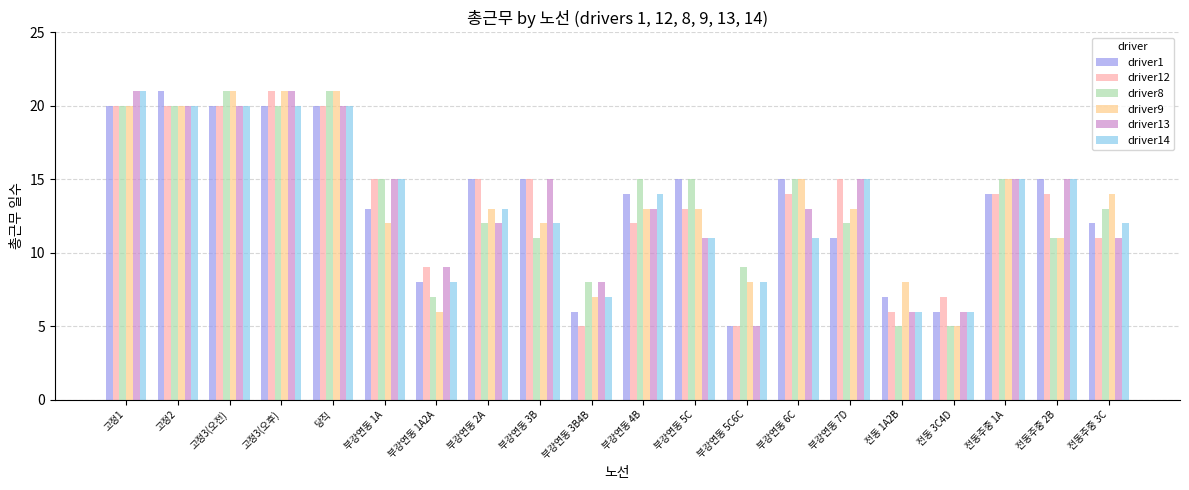

What is the value of the driver14 bar at the 2nd from the left?

20